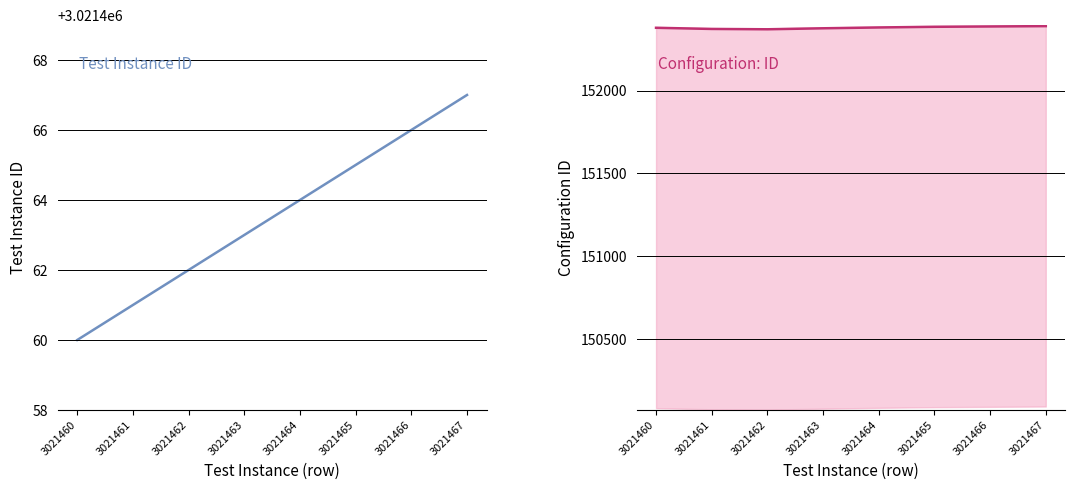

What is the minimum value for Configuration: ID?

152372